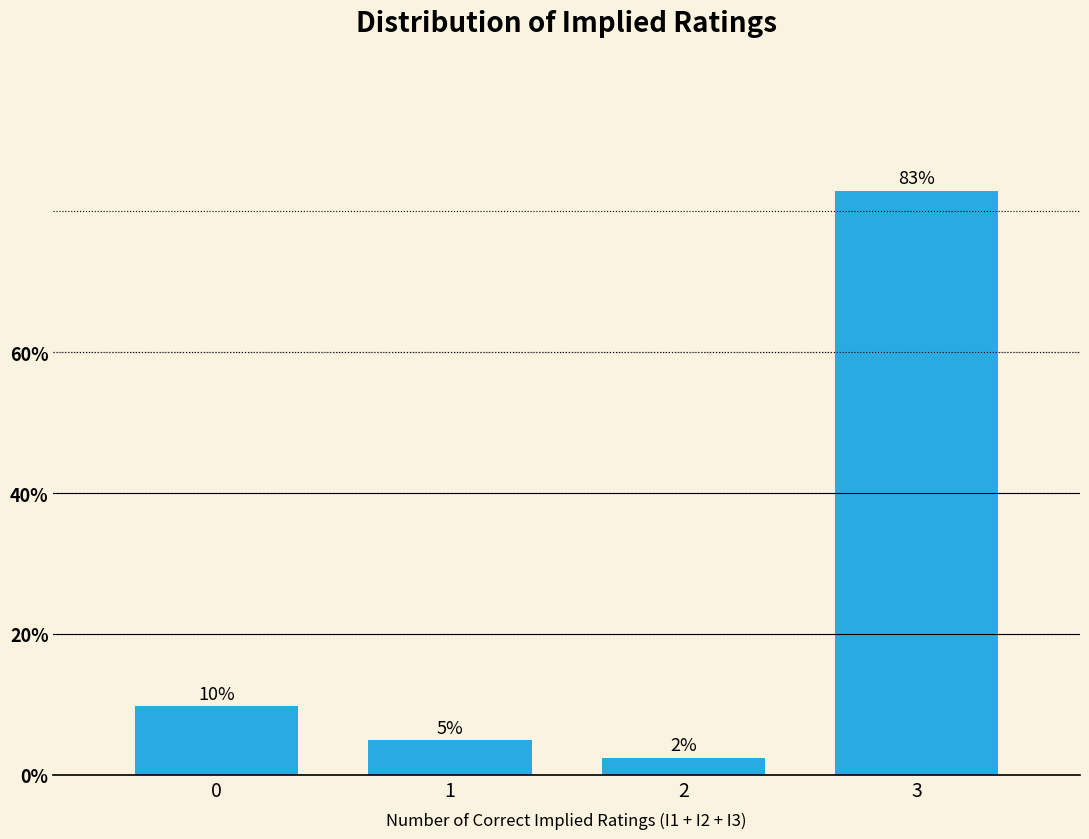

Does the chart contain any negative values?

No